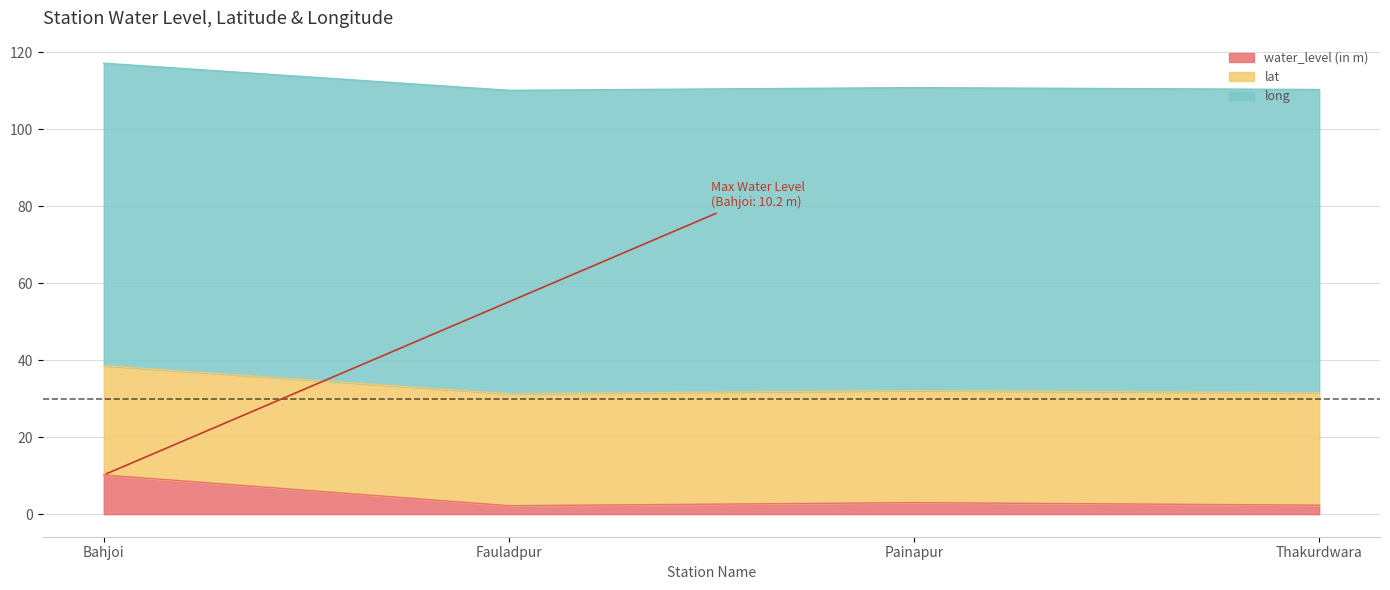

True or false: lat and water_level (in m) intersect in this chart.

False